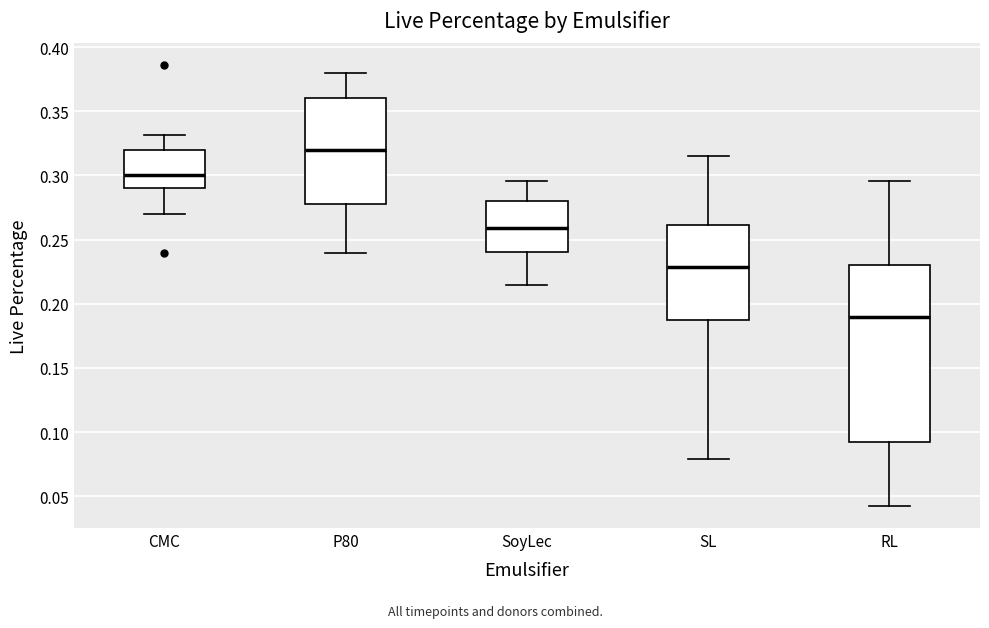

Which box's median line is the highest?

P80